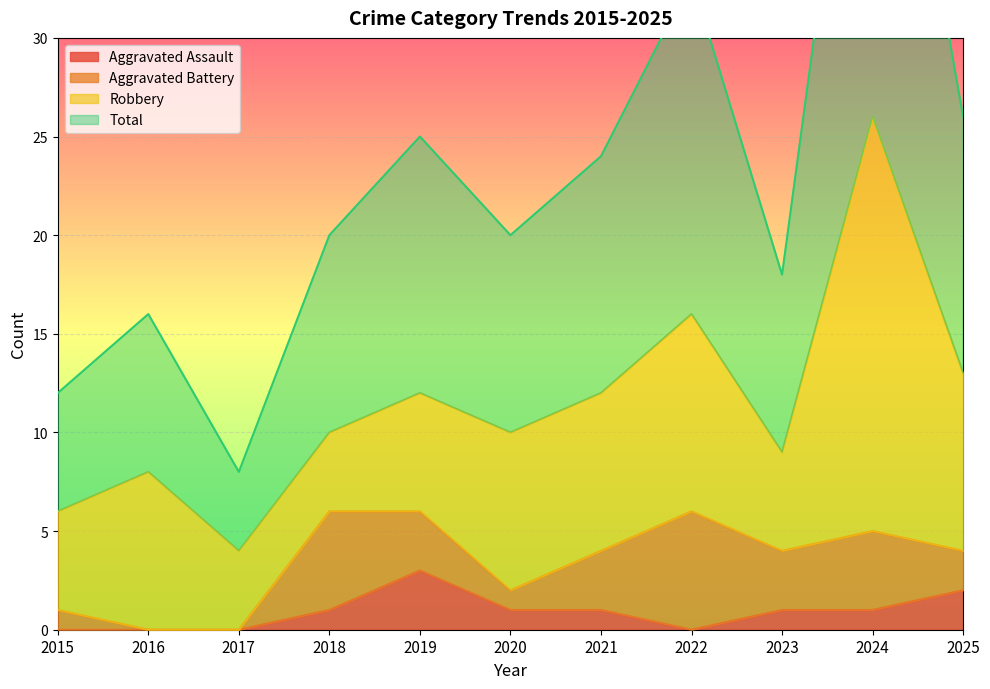

At how many categories does at least one series exceed 39?

1